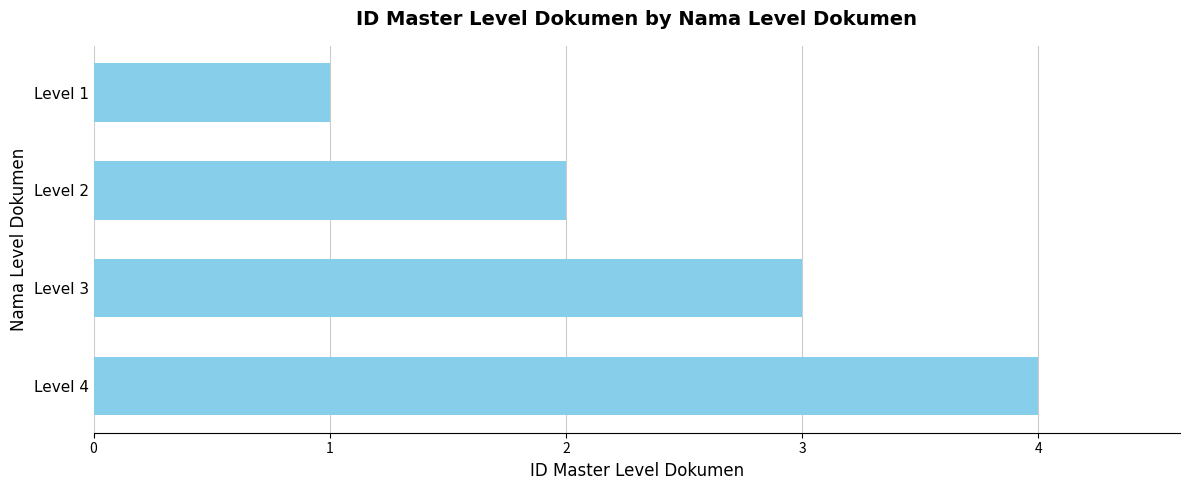

What is the difference between the maximum and minimum values?

3